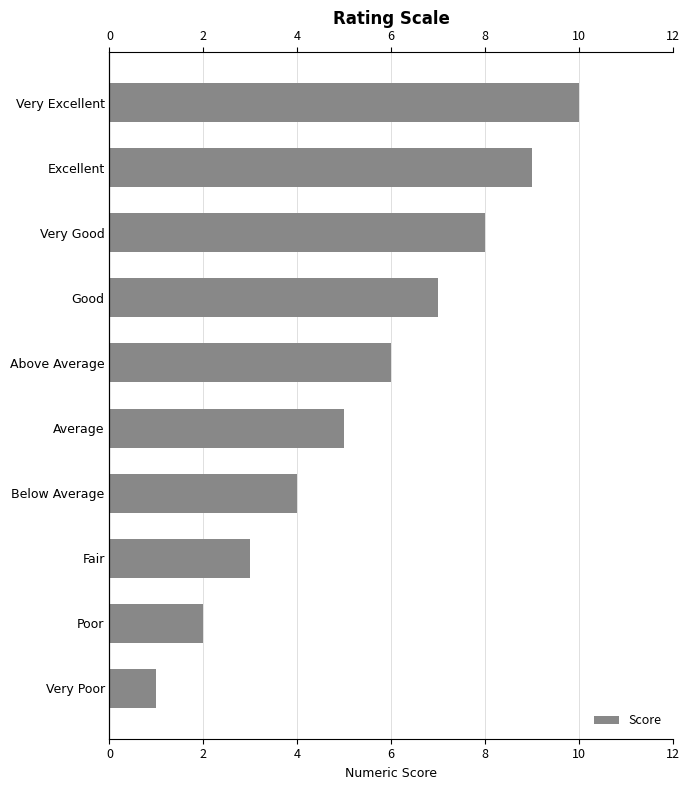

What is the difference between the second highest and second lowest values?

7